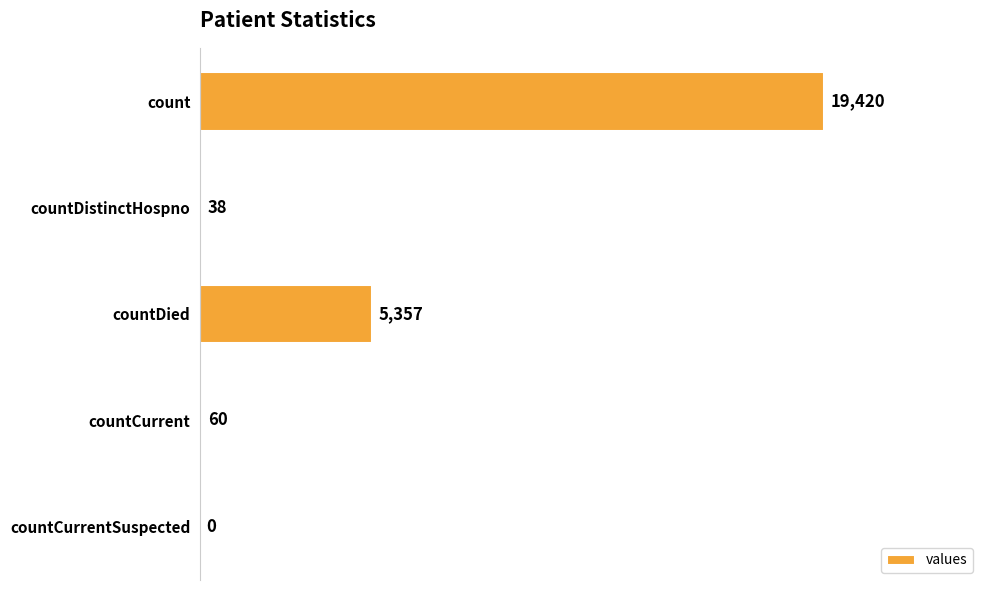

Is it true that the value at countCurrentSuspected is -13315?

False